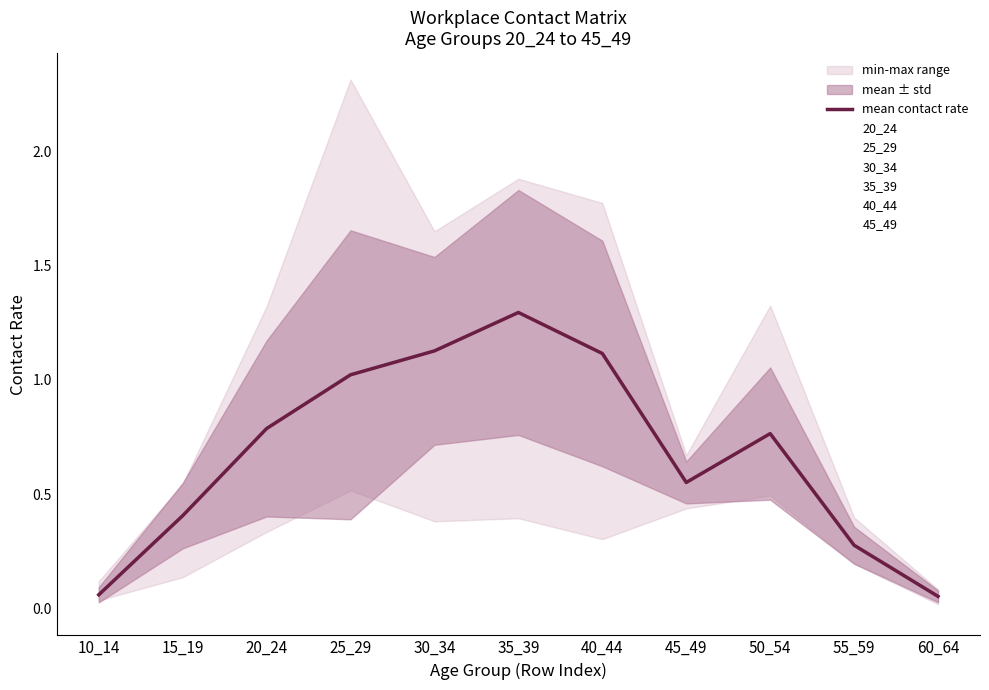

How many categories are shown in the chart?

11